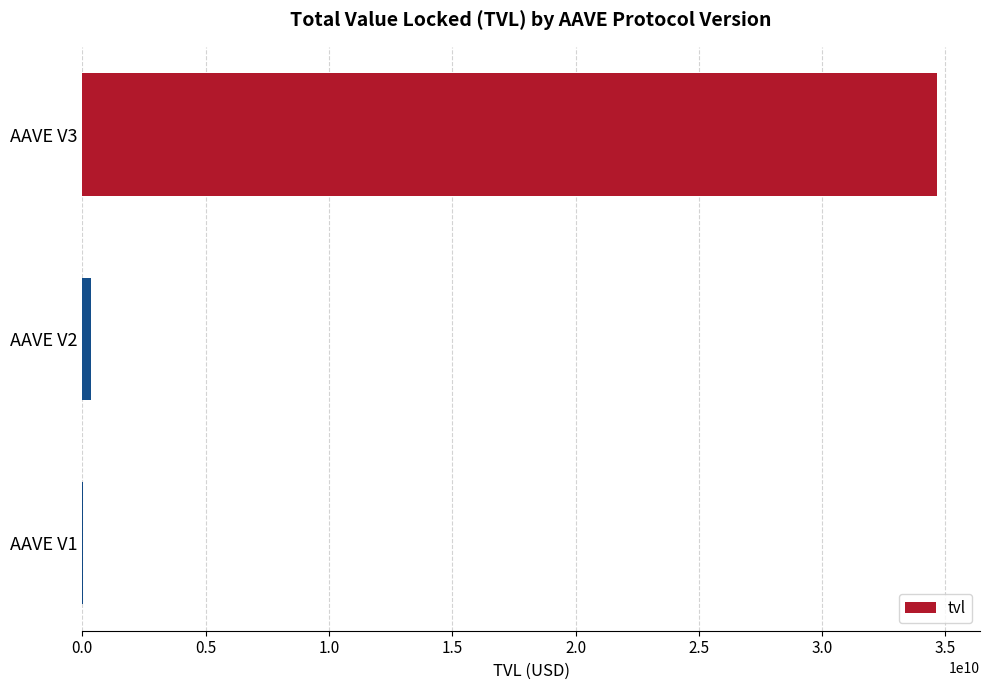

What is the greatest value displayed?

34667799096.7